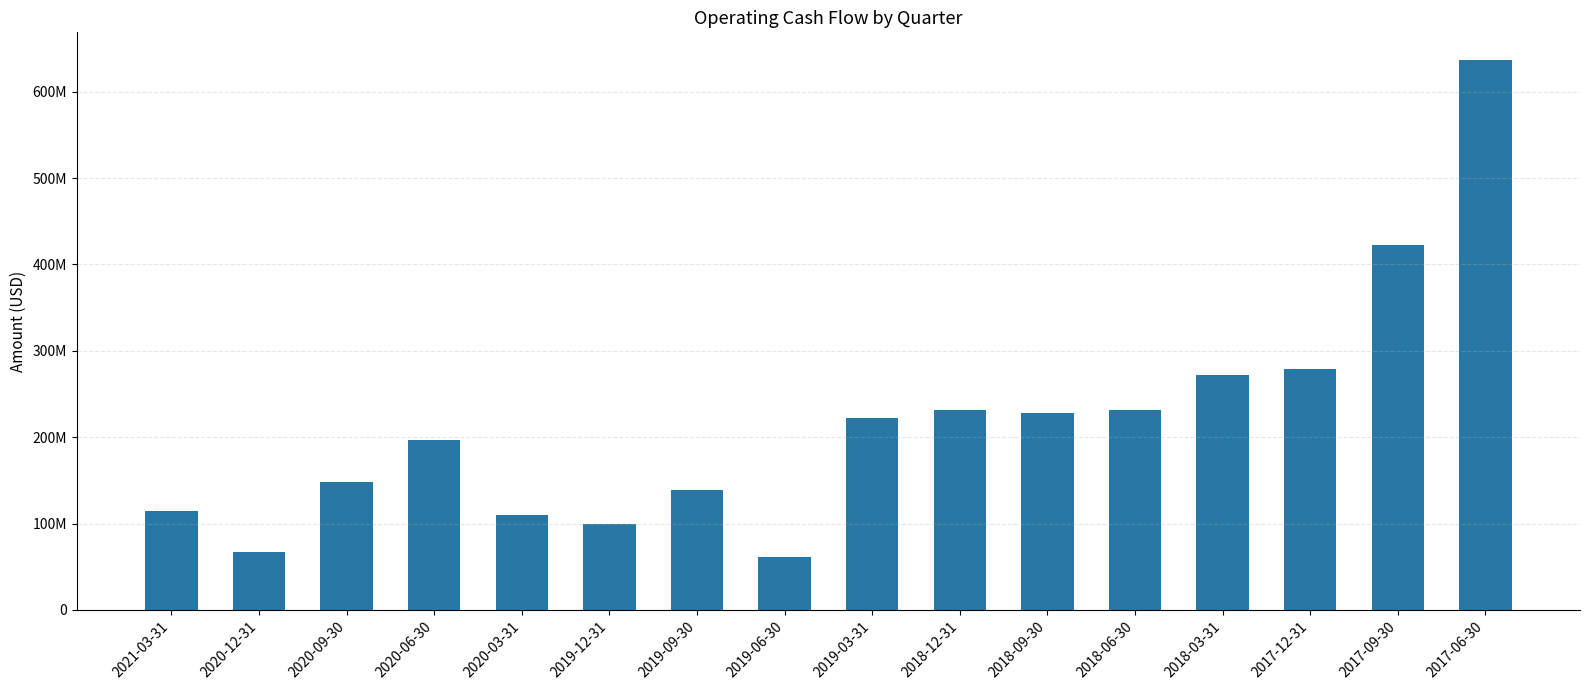

Are the bars horizontal?

No